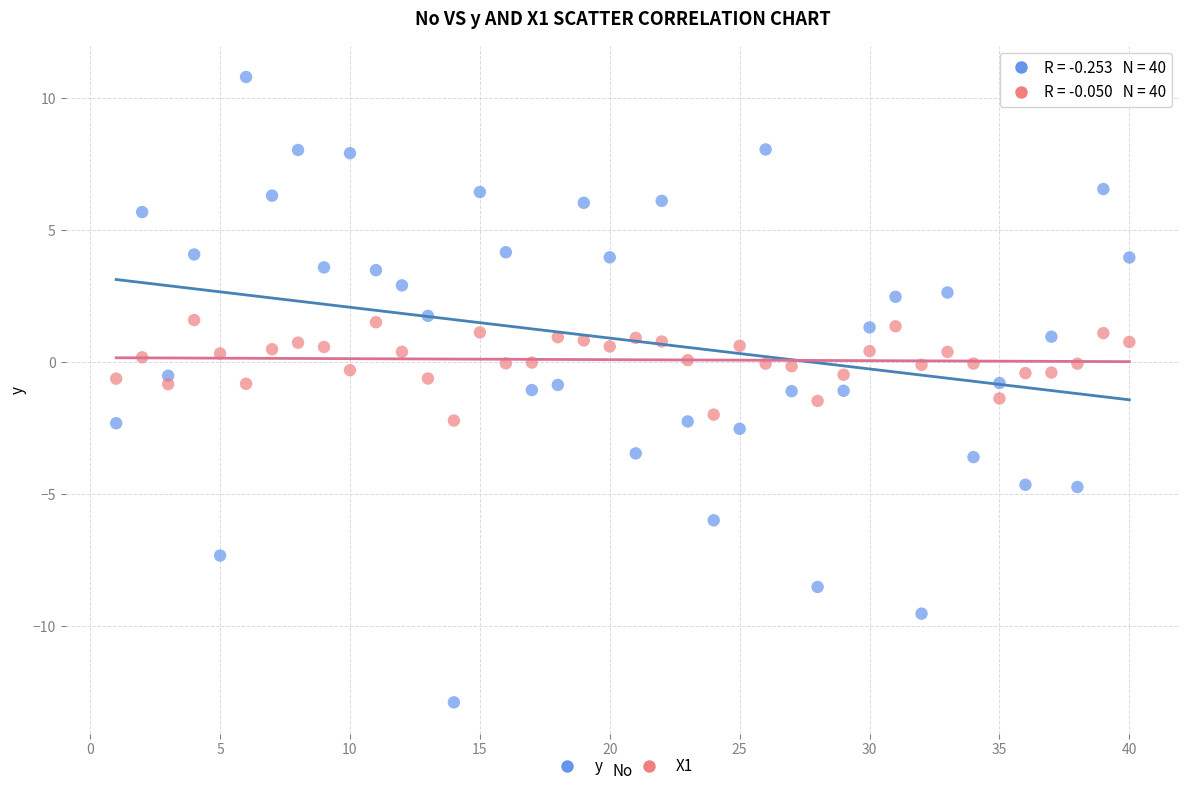

Across all data points, what is the range of Y values (max minus min)?

23.7